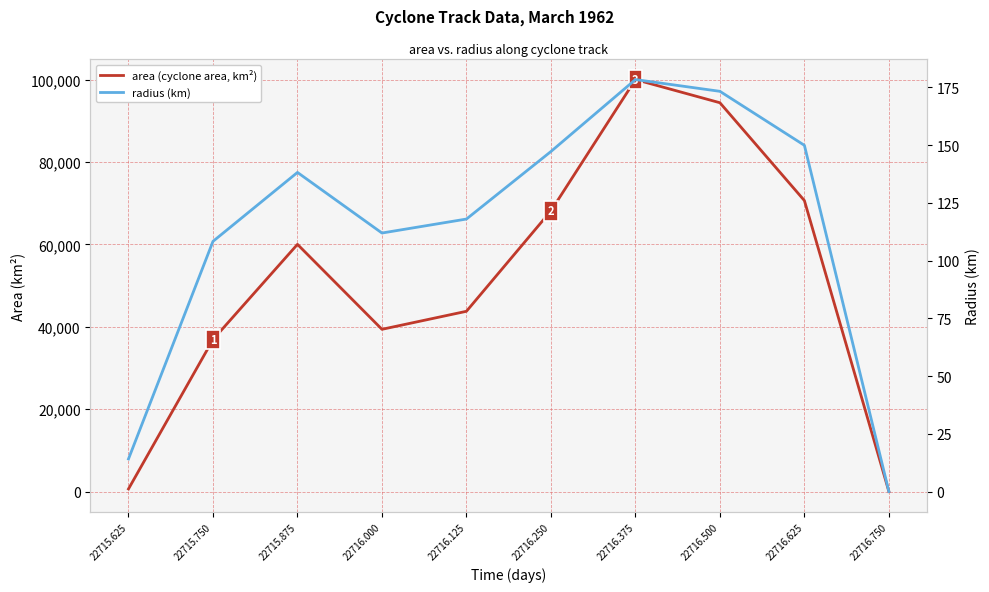

What is the difference between the second highest and minimum values in the radius (km) series?

173.3